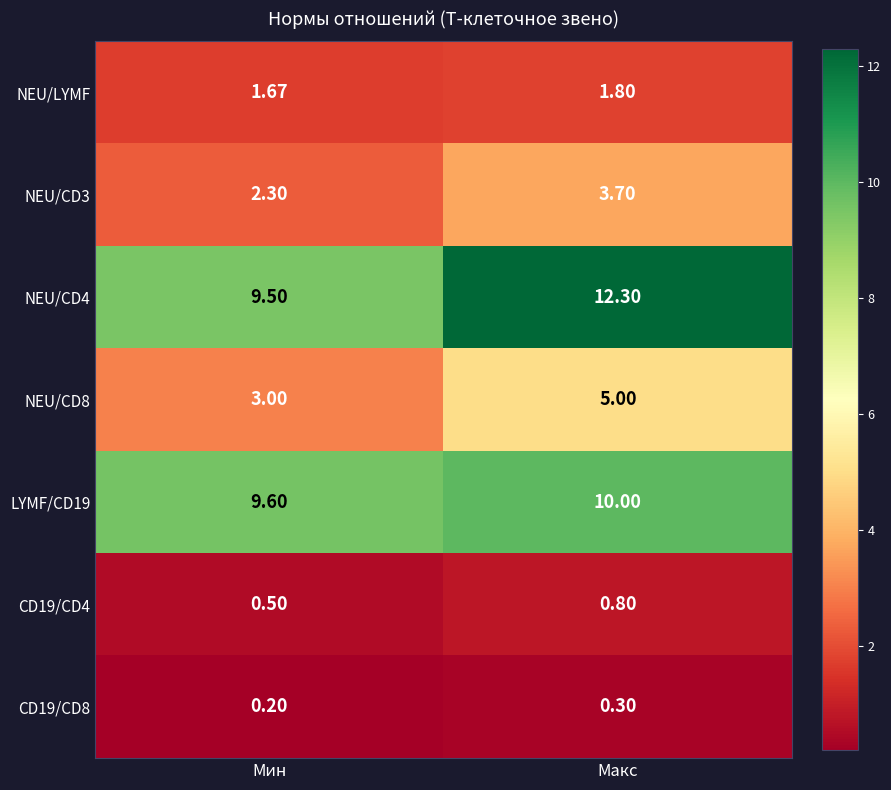

At which label is LYMF/CD19 closest to 9?

Мин